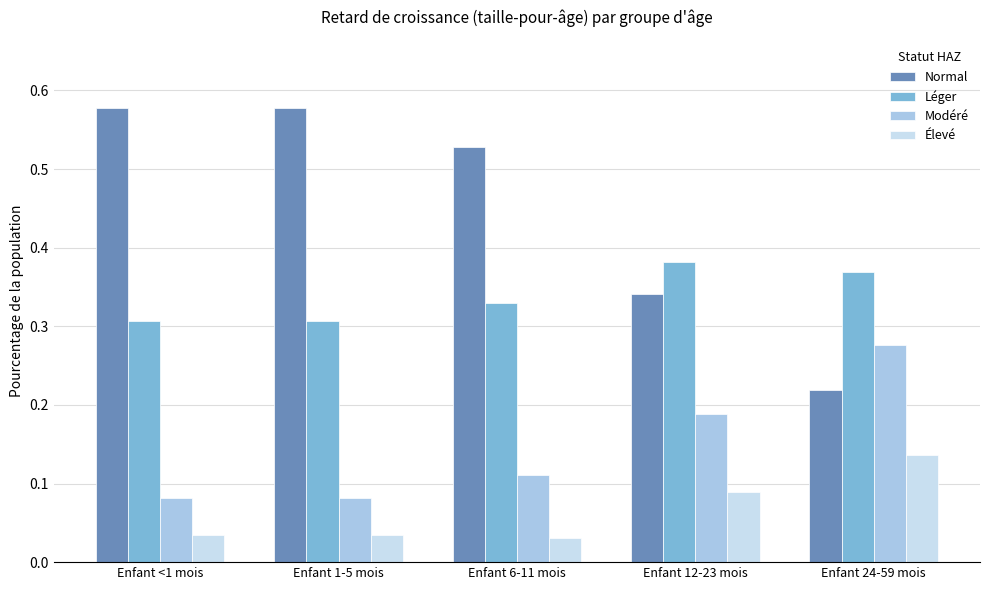

Count the number of categories in the chart.

5